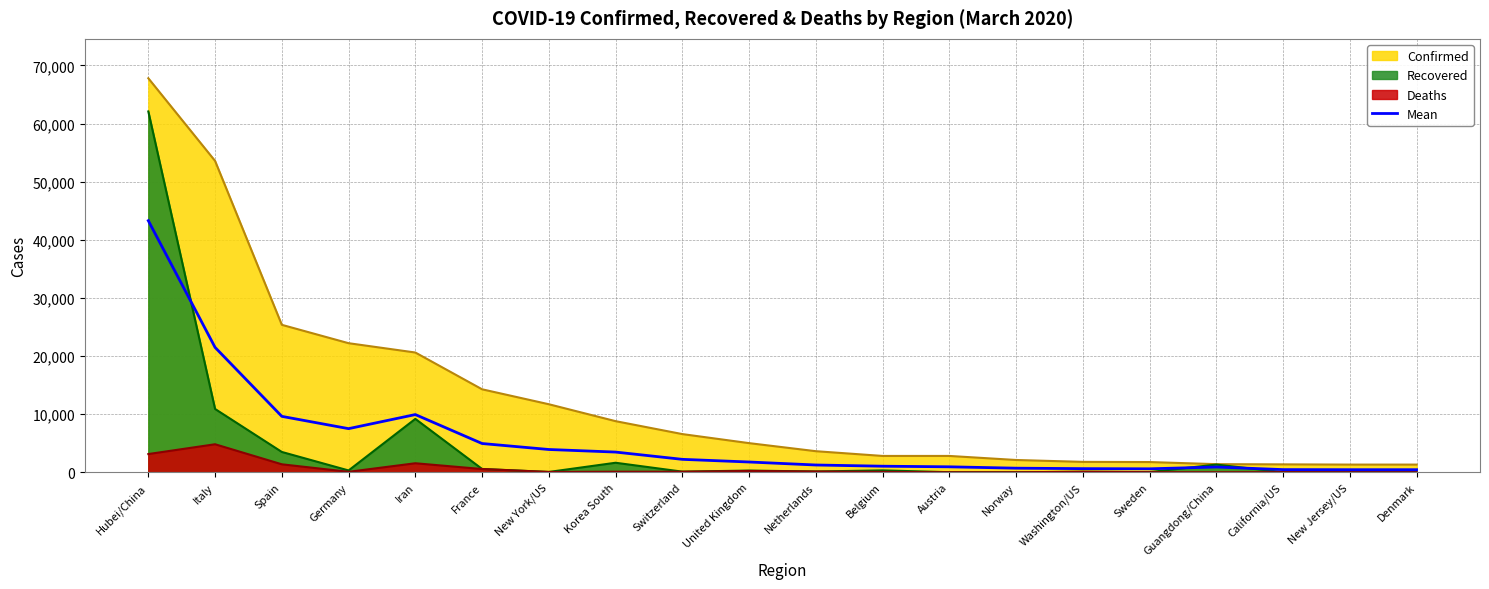

Where is the first local maximum?

Iran